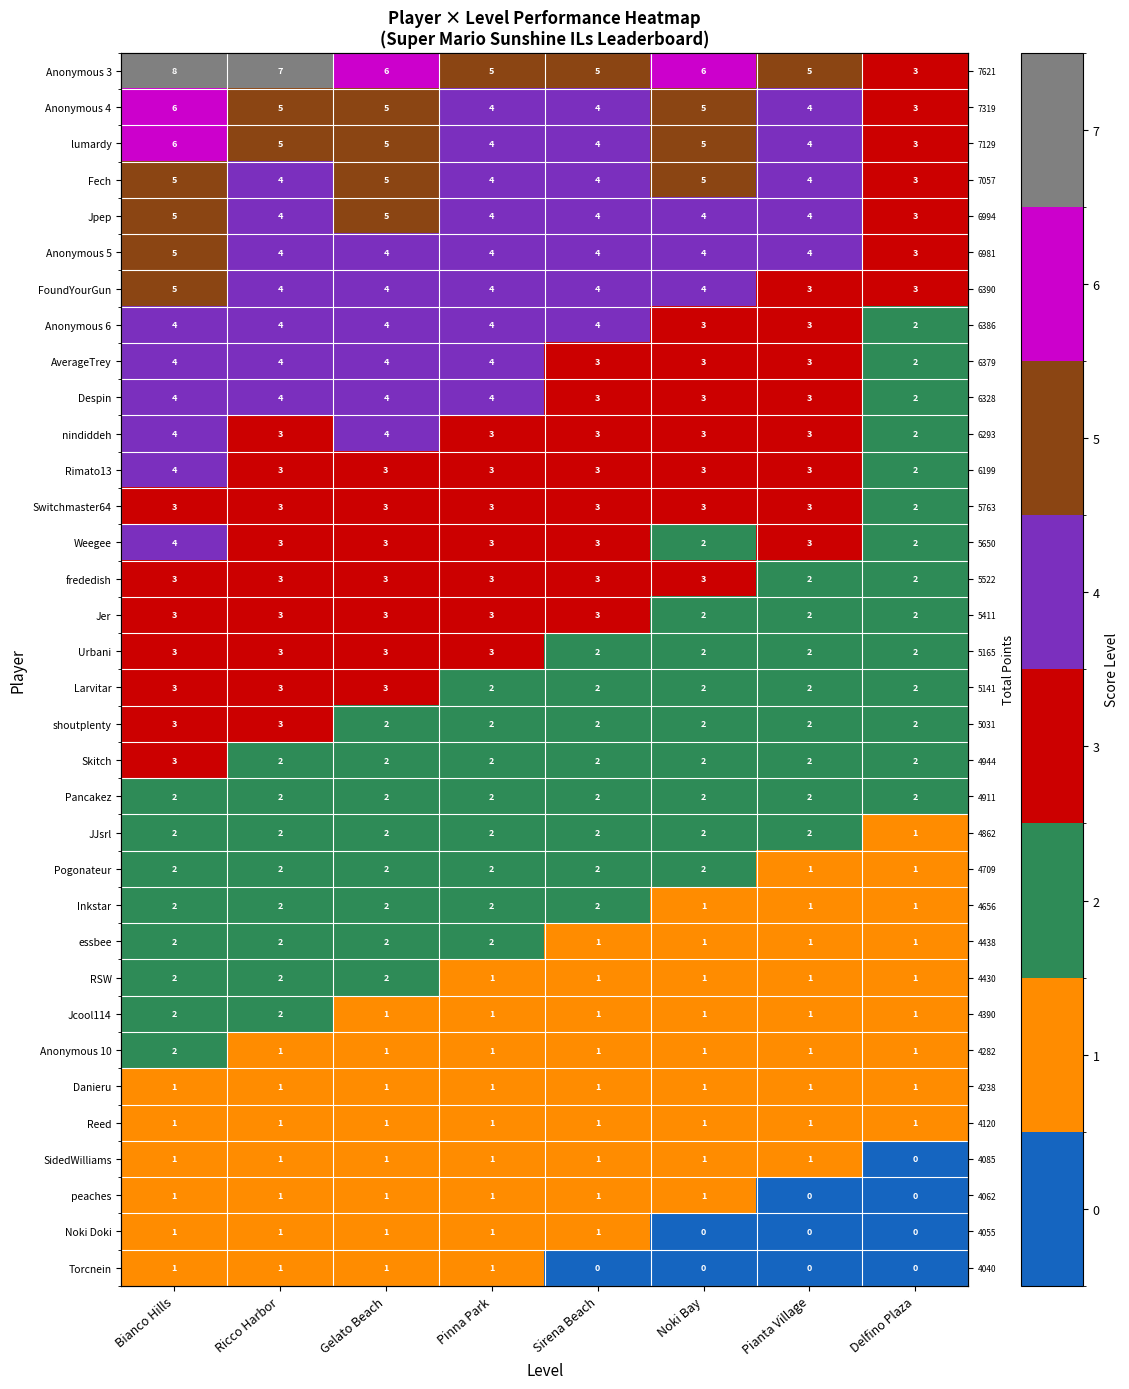

What is the difference between the maximum and second lowest values in the Skitch series?

1